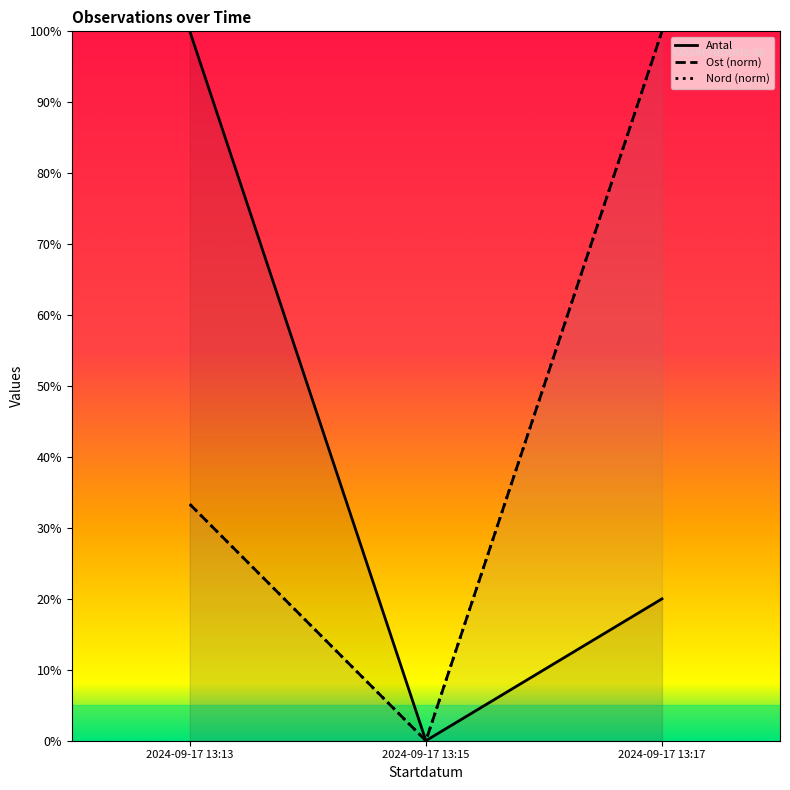

Count the Antal values in the range 0 to 1.

3